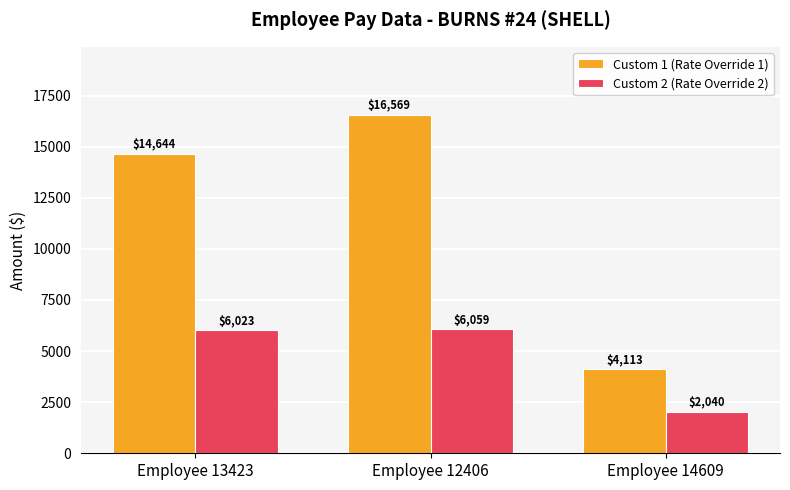

What is the average value of the Custom 2 (Rate Override 2) series?

4707.3